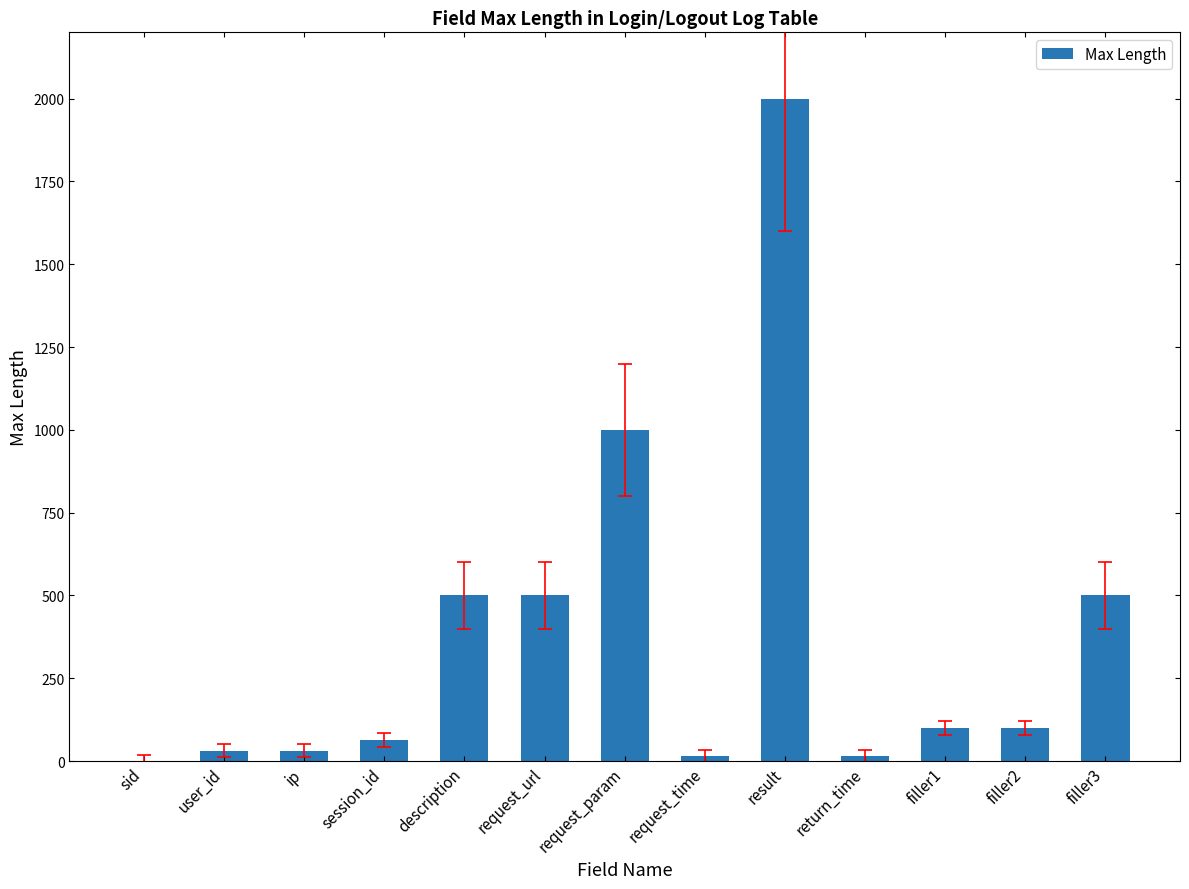

What is the change in value from request_param to result?

+1000